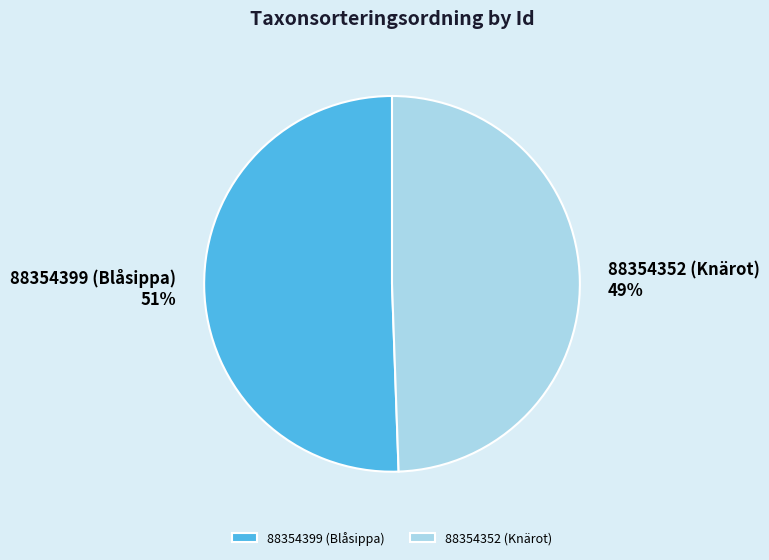

Which slice represents more than half of the pie?

88354399 (Blåsippa)